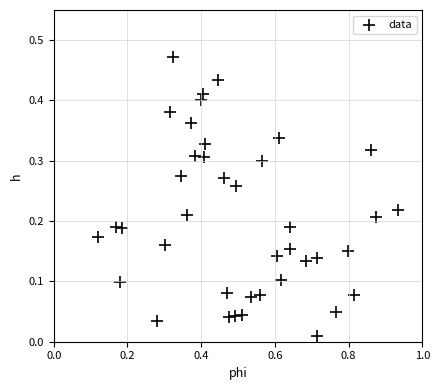

What is the range of X values (max minus min)?

0.8